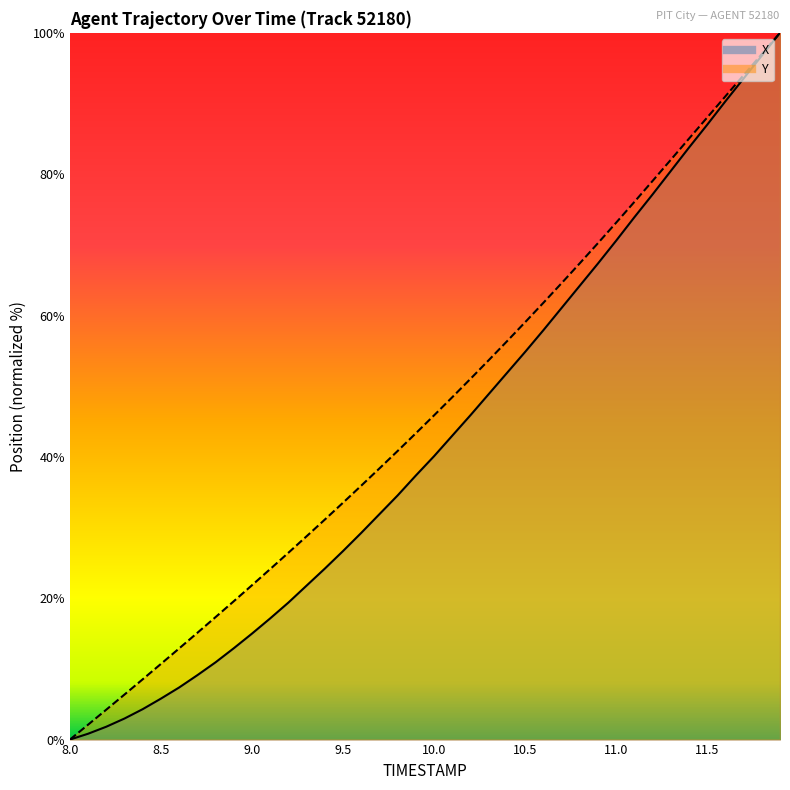

What is the maximum value shown in the chart?

100.0